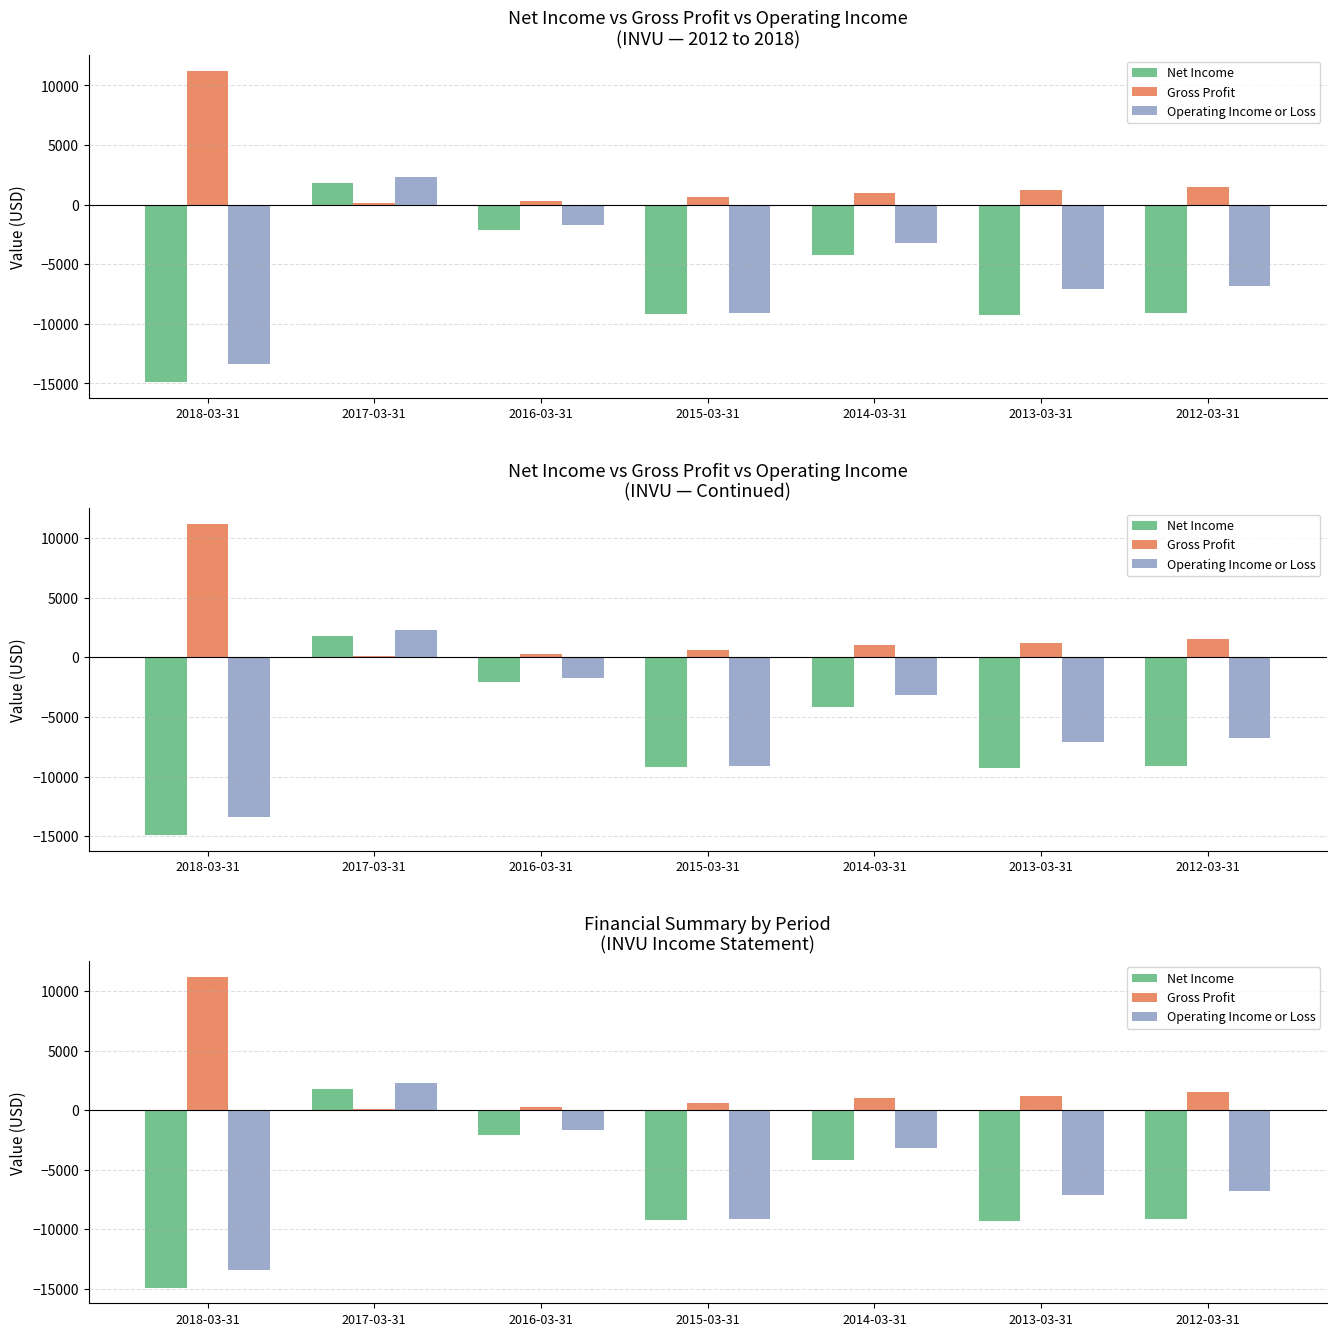

The Operating Income or Loss series shows 2300 at 2017-03-31. True or false?

True